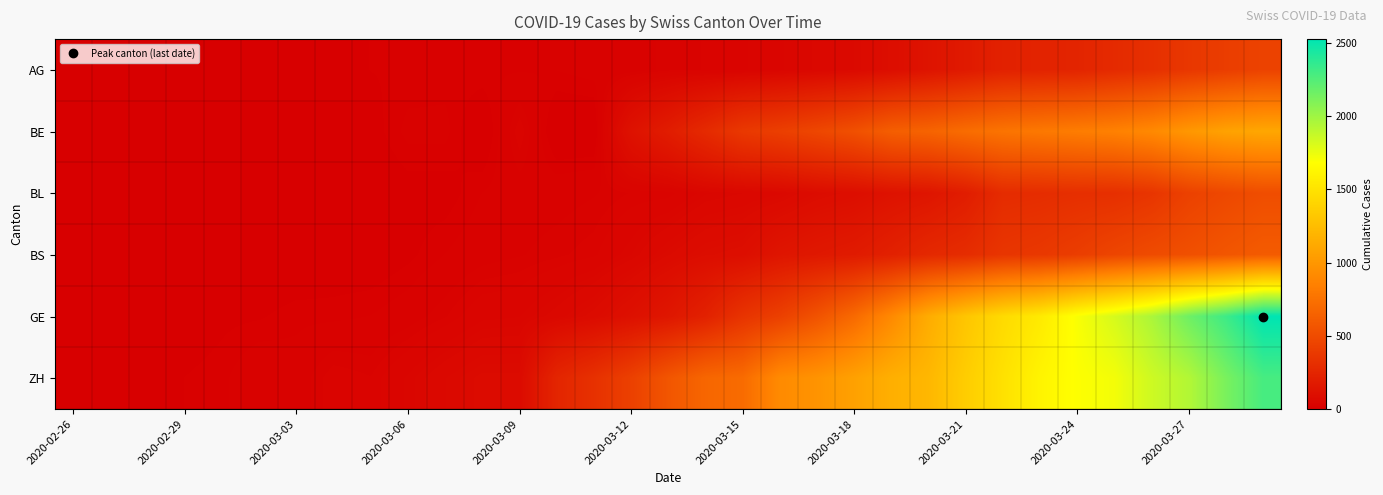

Which series has the widest spread of values?

GE